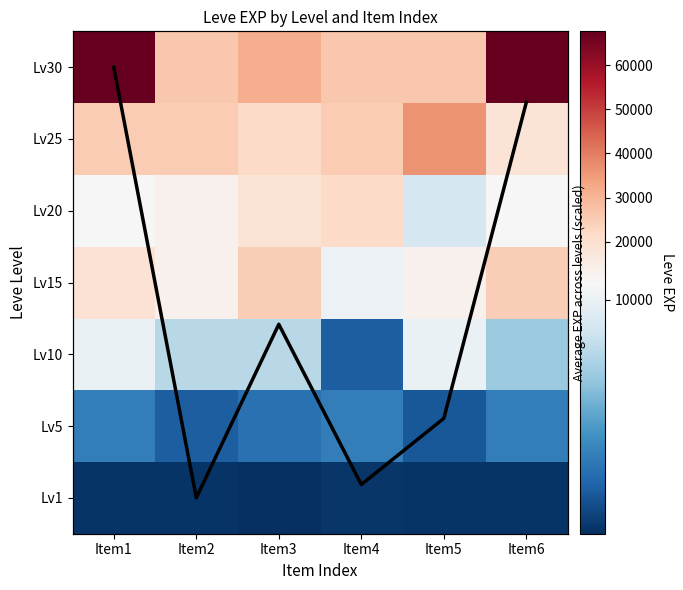

What is the difference between the Lv25 values at Item6 and Item3?

3340.0